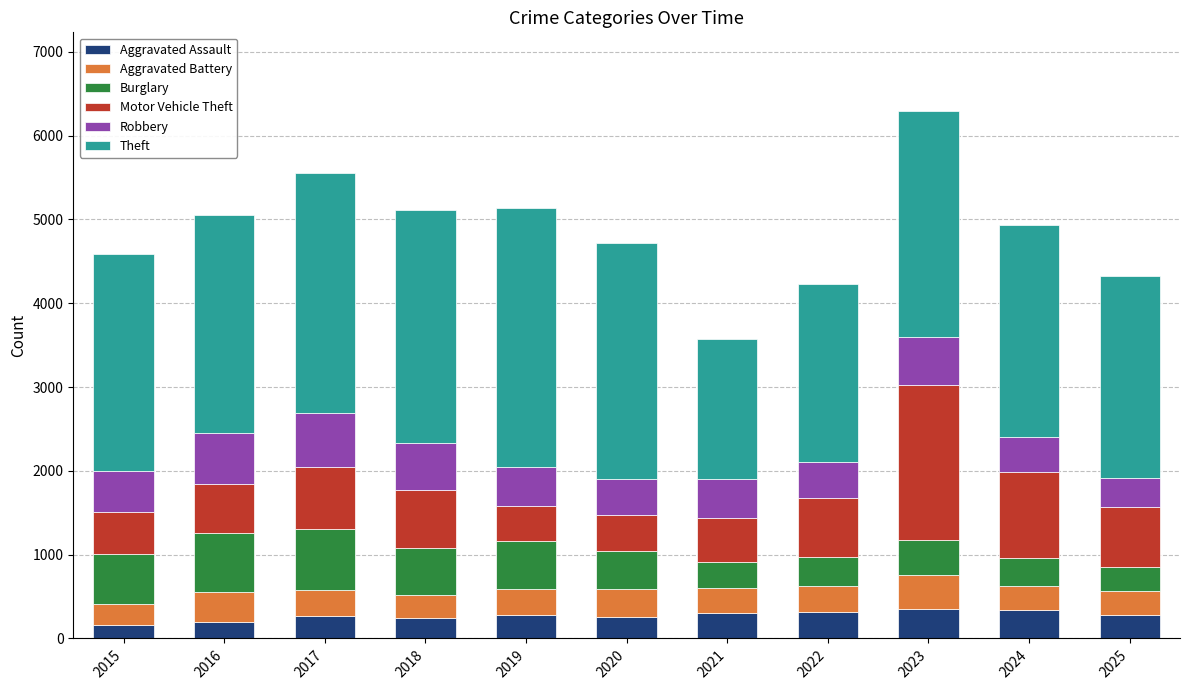

How many bars are there in total?

11